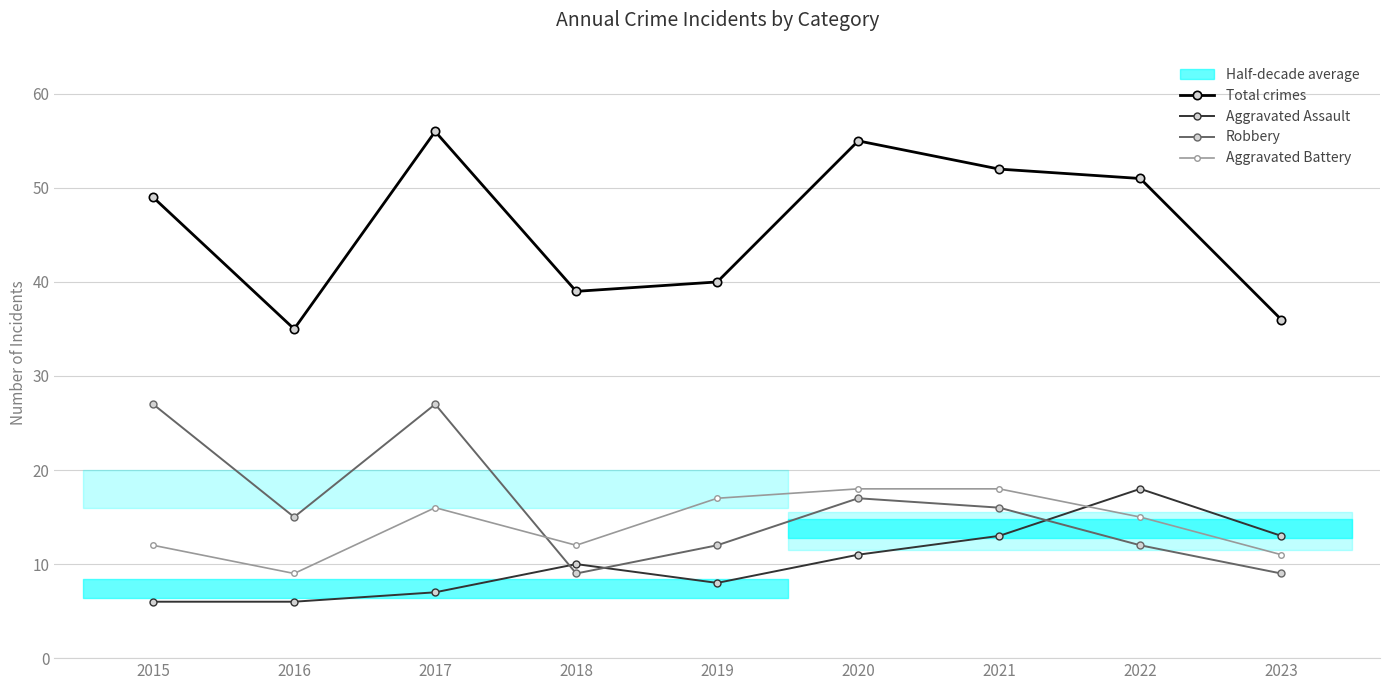

True or false: Aggravated Battery has a value of 17 at 2023.

False